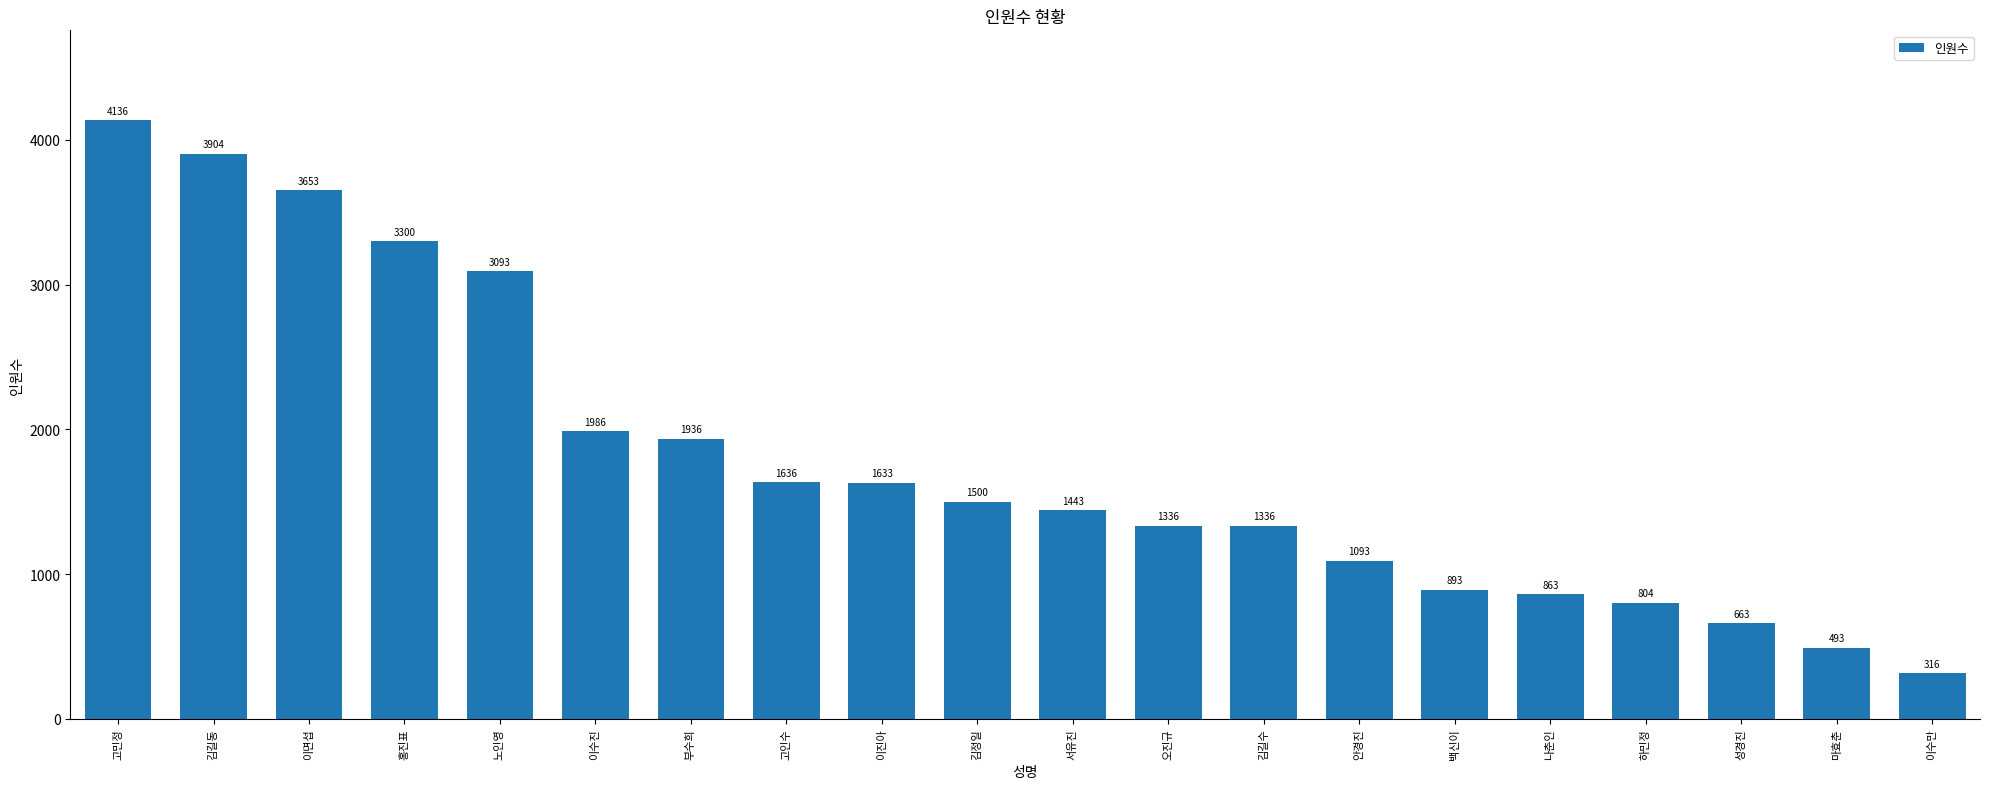

How many data points are less than 1500?

10